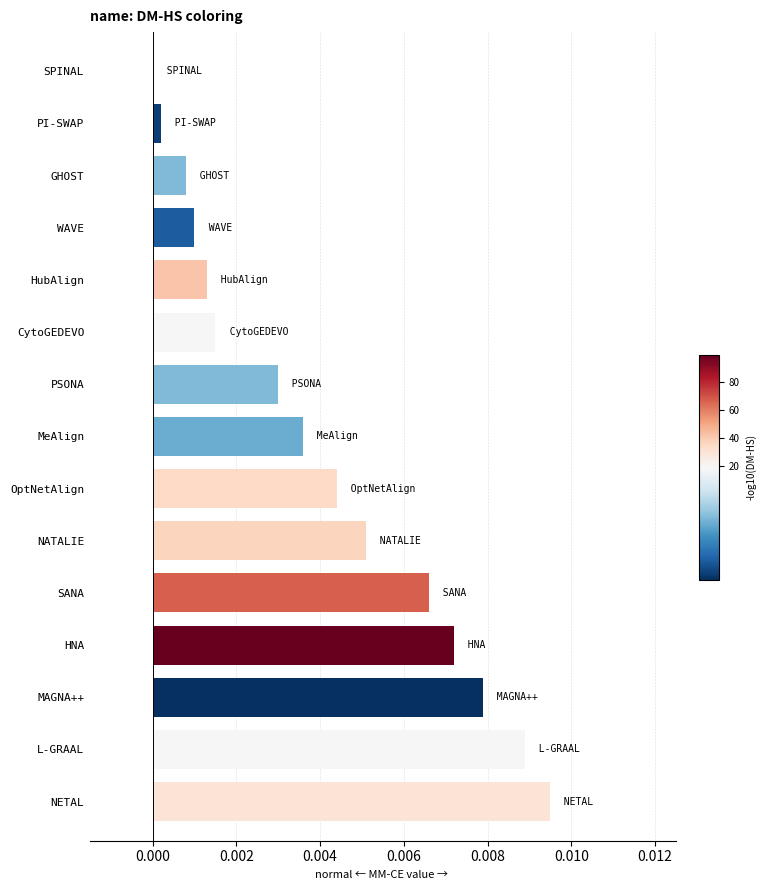

Which label corresponds to the largest value in the chart?

NETAL